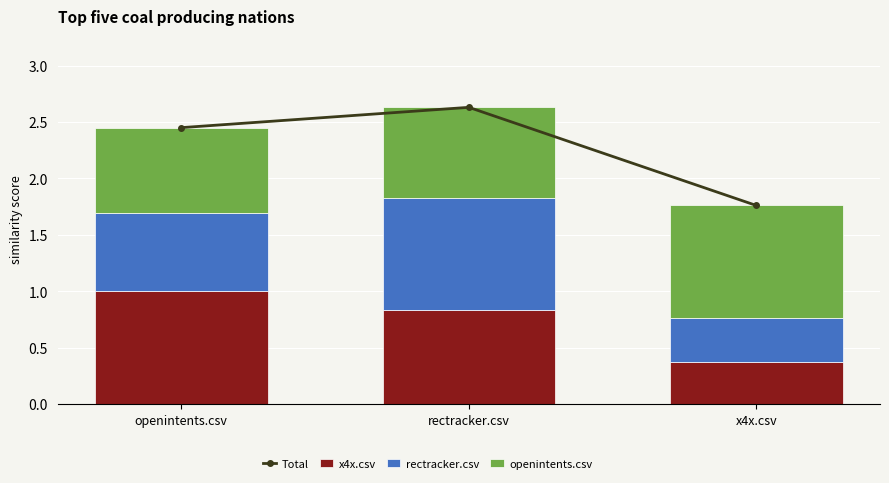

How many Total values are between 1 and 2?

1